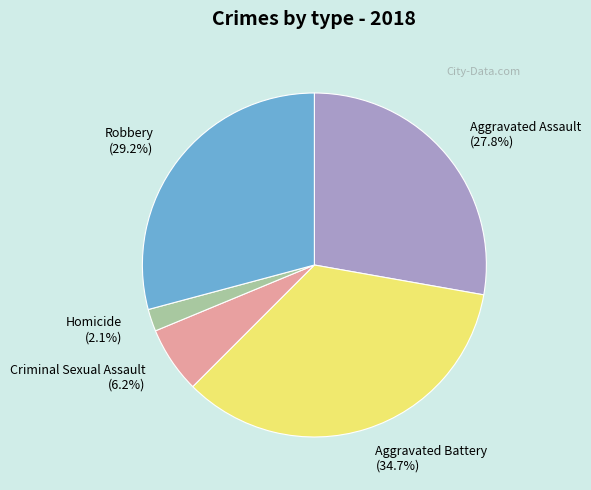

Which category has the biggest portion of the pie?

Aggravated Battery